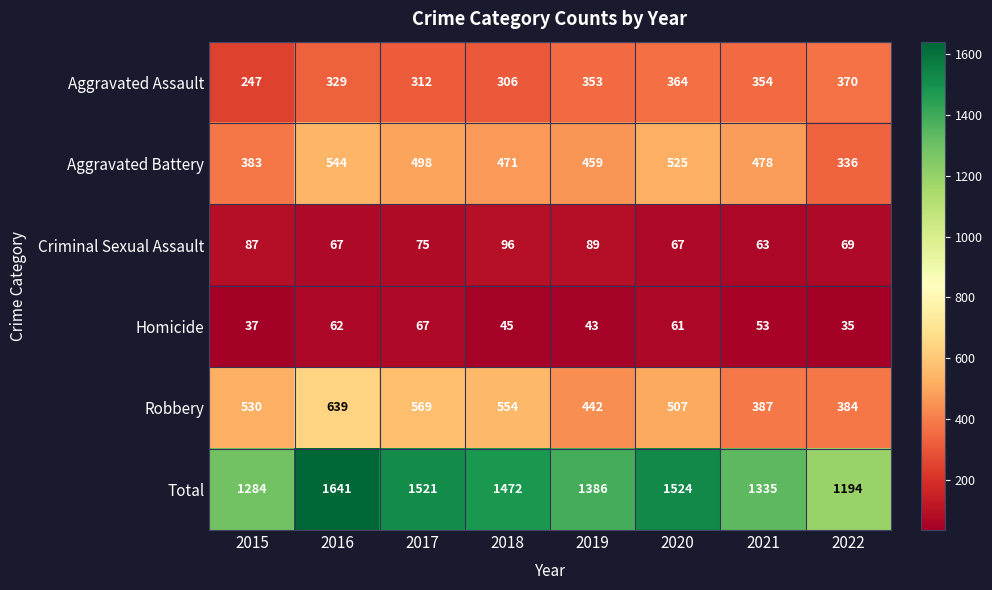

What is the maximum value shown in the chart?

1641